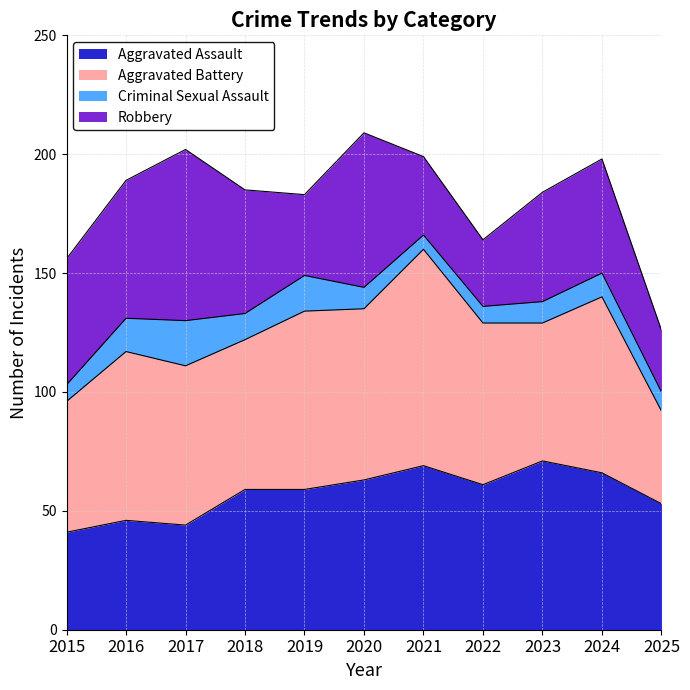

Rank the categories by Aggravated Assault value from lowest to highest.

2015, 2017, 2016, 2025, 2018, 2019, 2022, 2020, 2024, 2021, 2023